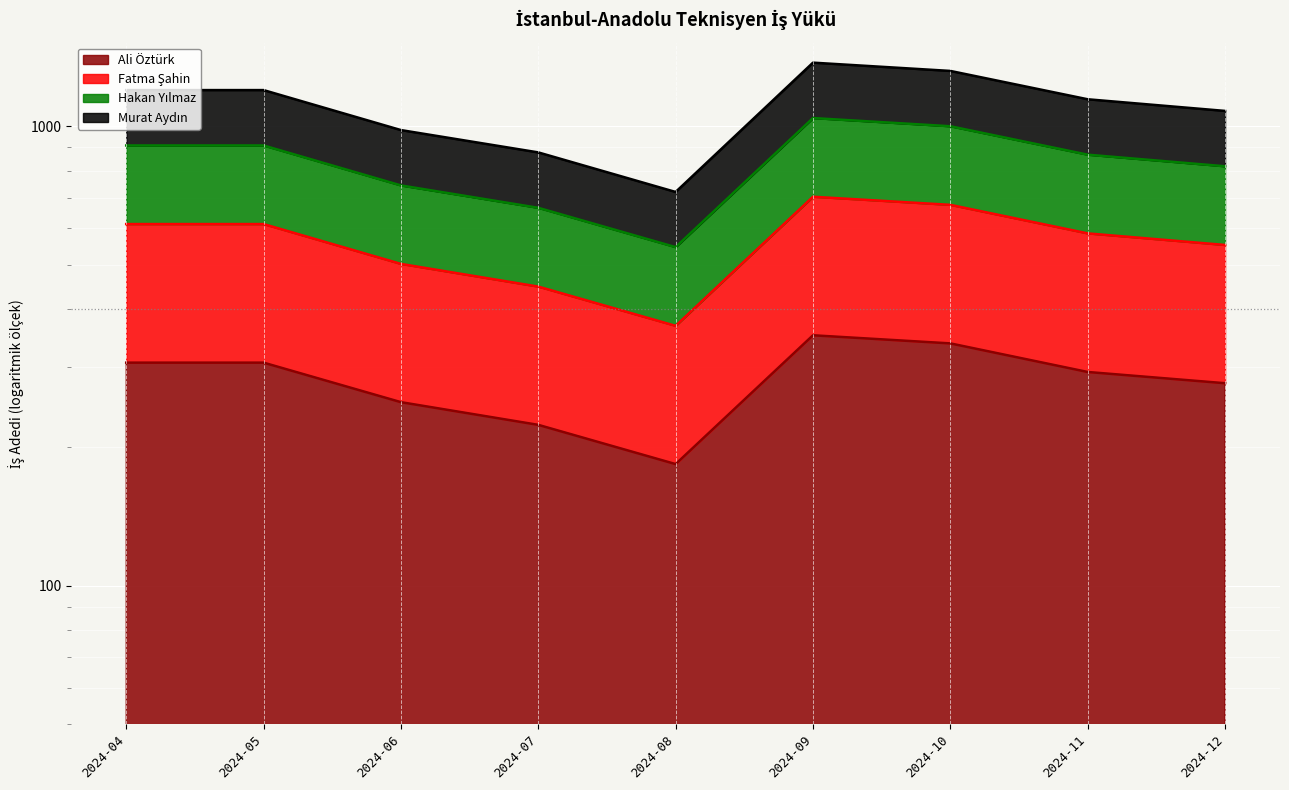

What is the total value across all series at 2024-04?

3028